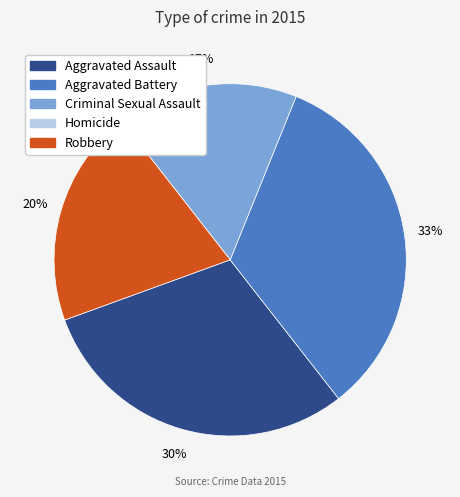

Which slice is the smallest?

Homicide